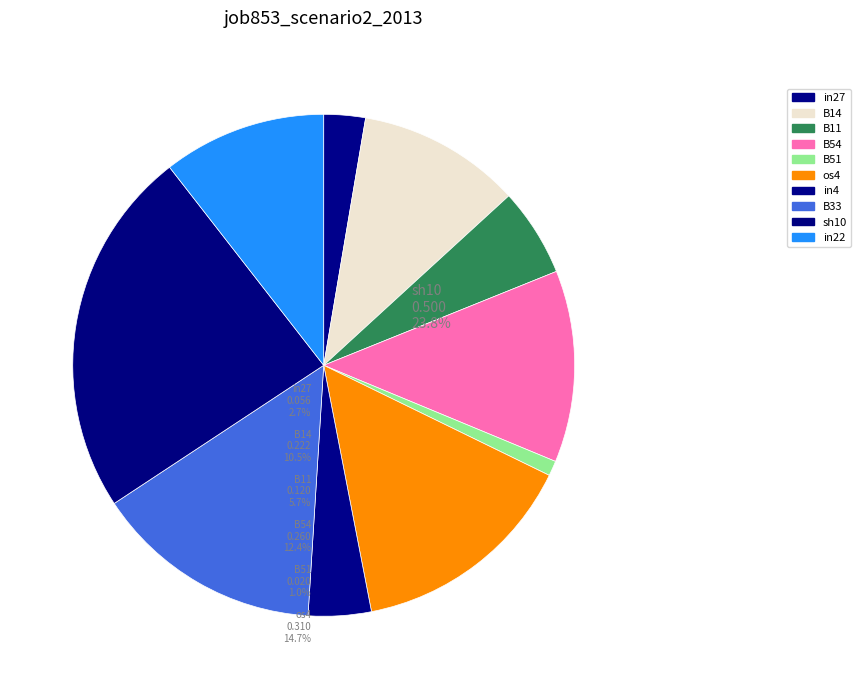

Does any single category account for the majority?

No